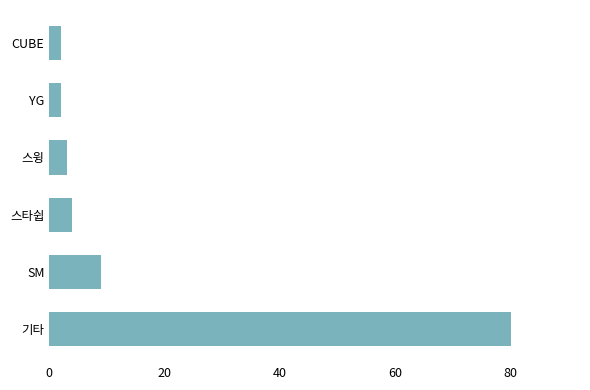

What is the average value?

17